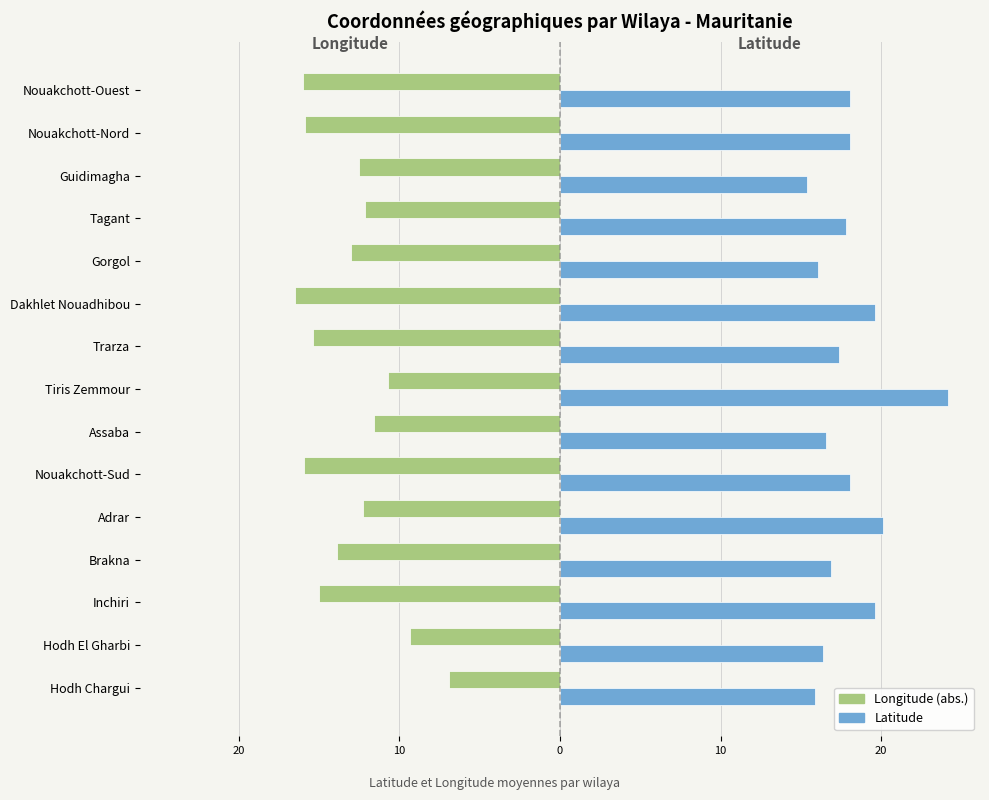

What is the maximum value shown in the chart?

24.2